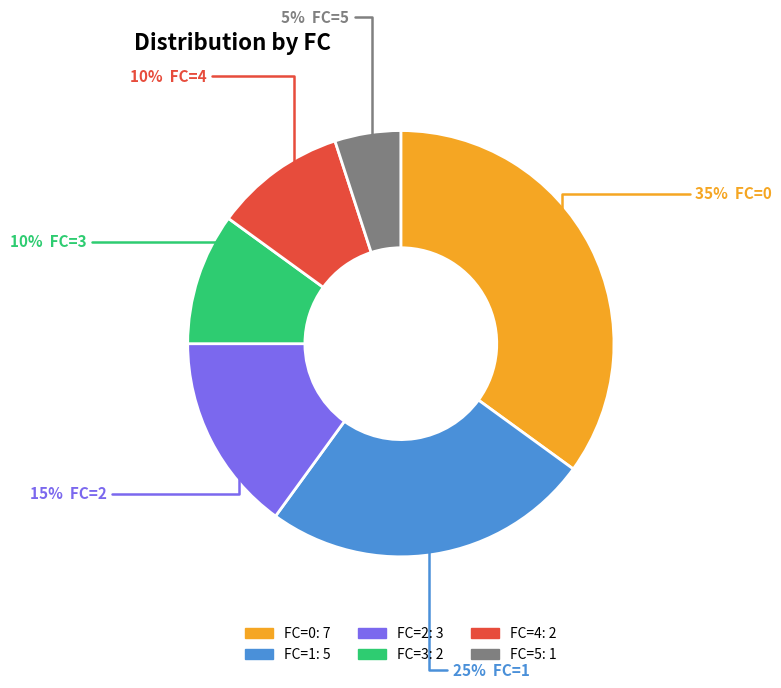

Is there any slice that represents more than half of the pie?

No